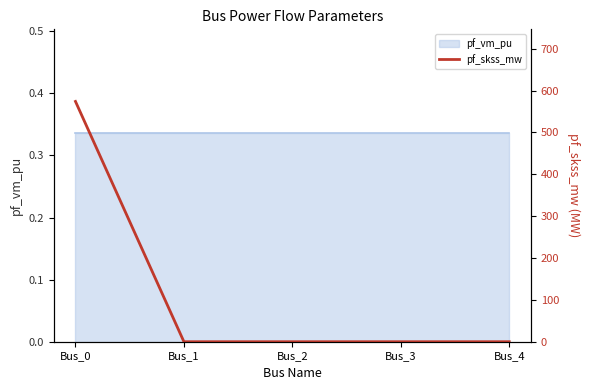

List the labels in order of value, smallest first.

Bus_1, Bus_2, Bus_3, Bus_4, Bus_0